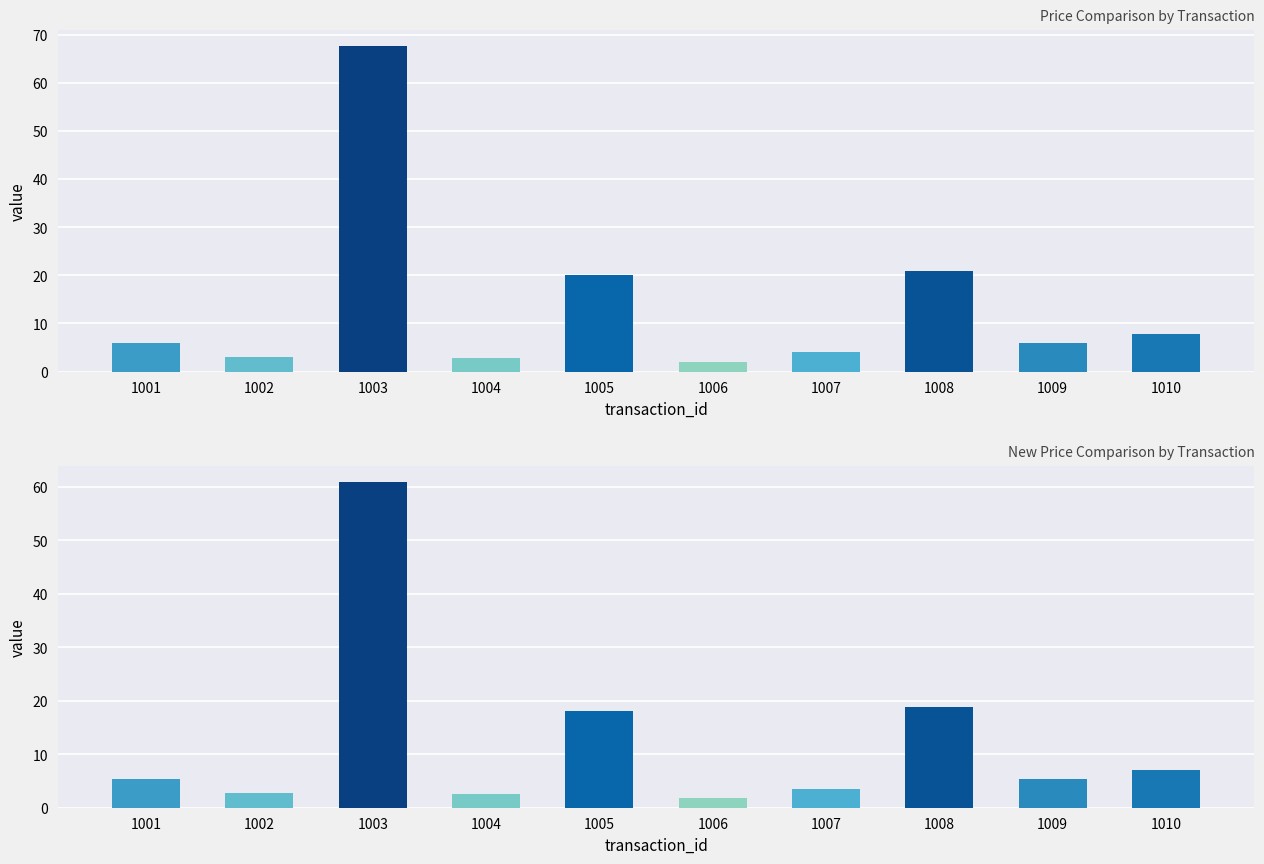

Which series has the largest range (max minus min)?

price